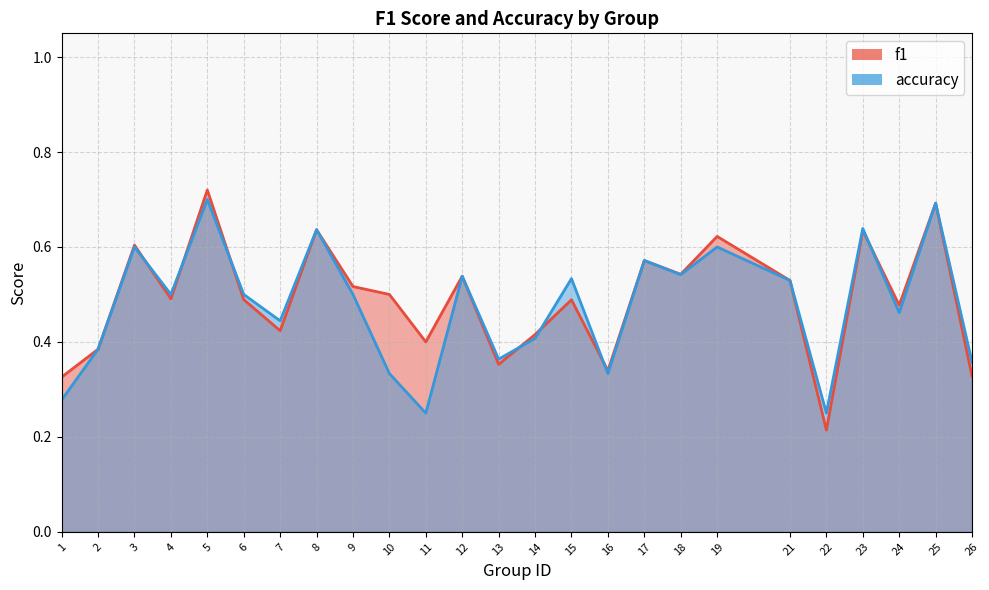

At which category is the sum across all series the highest?

5